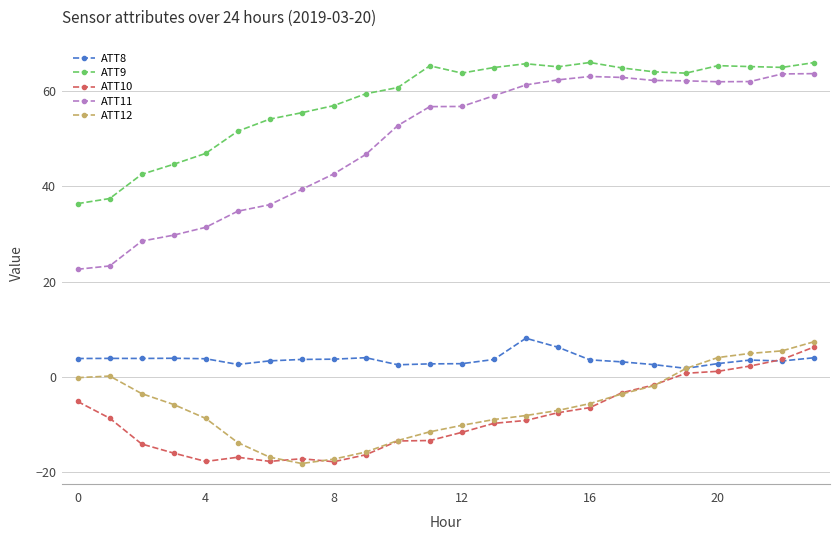

At how many categories does at least one series exceed 41?

22